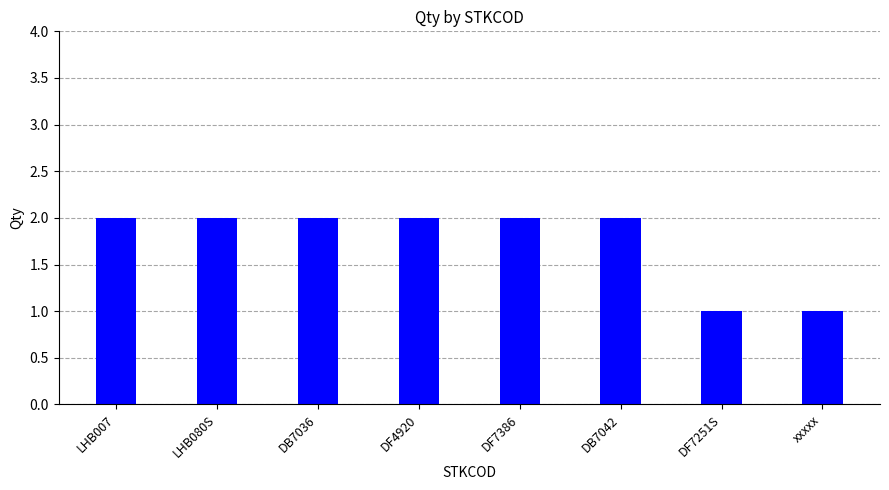

What is the ratio of the value at DF7251S to the value at xxxxx?

1.0